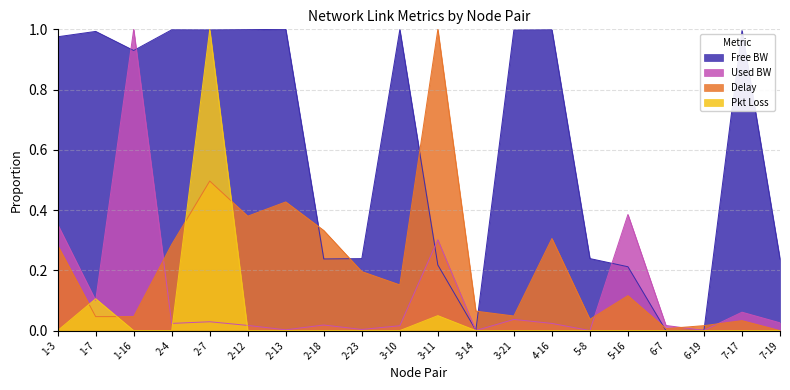

What is the highest value of the used_bw series?

1.0